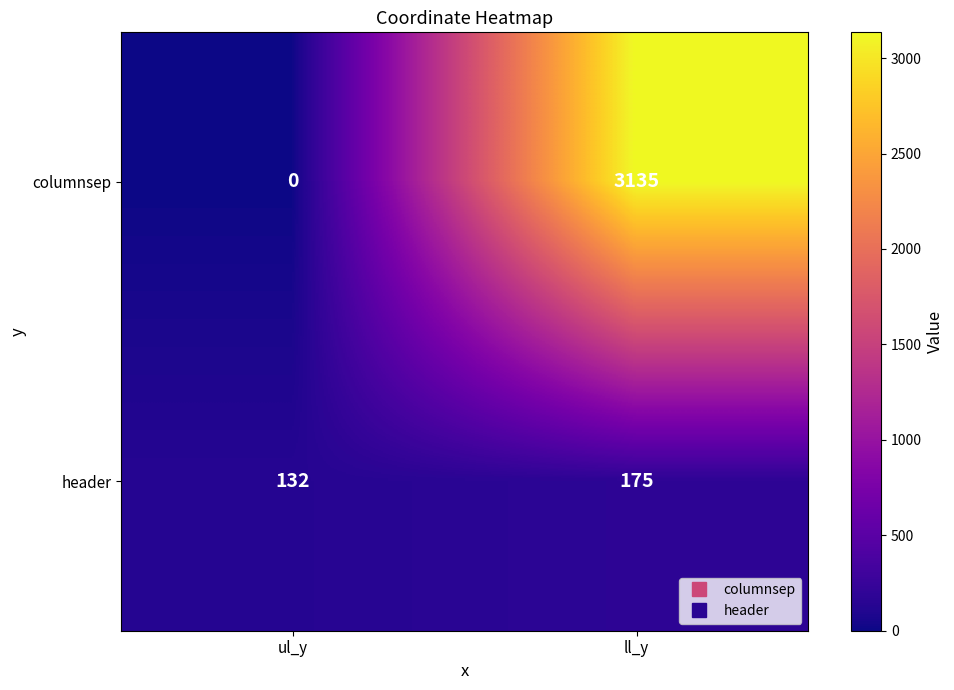

What is the total value across all series at ul_y?

132